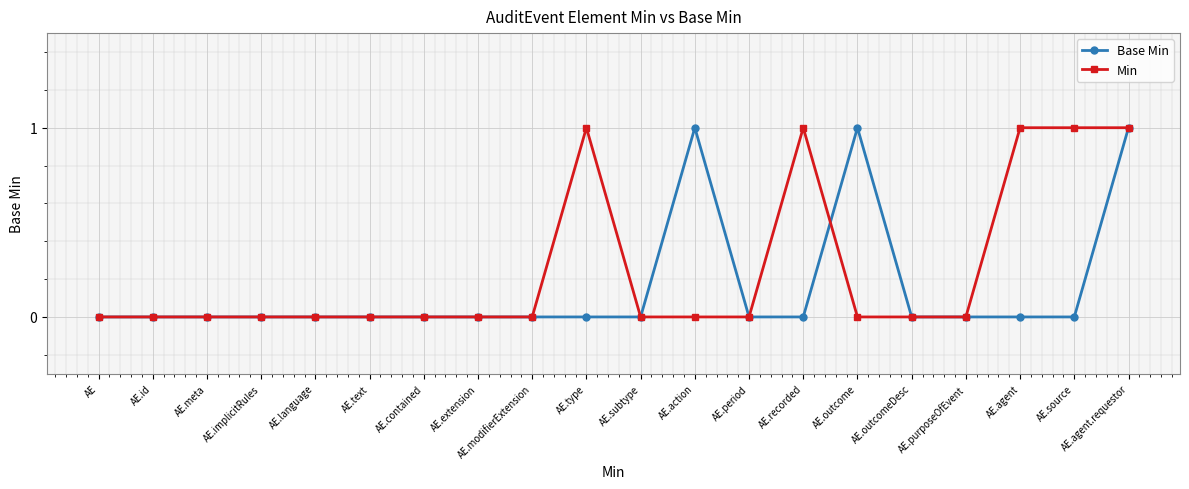

The Base Min series shows 0 at AE.modifierExtension. True or false?

True